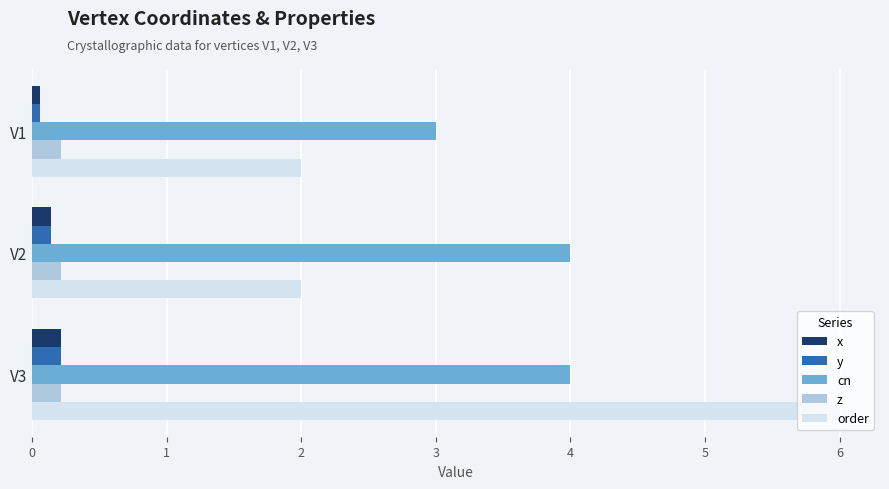

What is the sum of all z values?

0.7